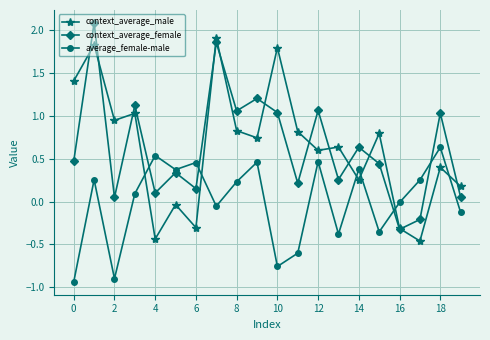

How many distinct data groups are displayed?

3